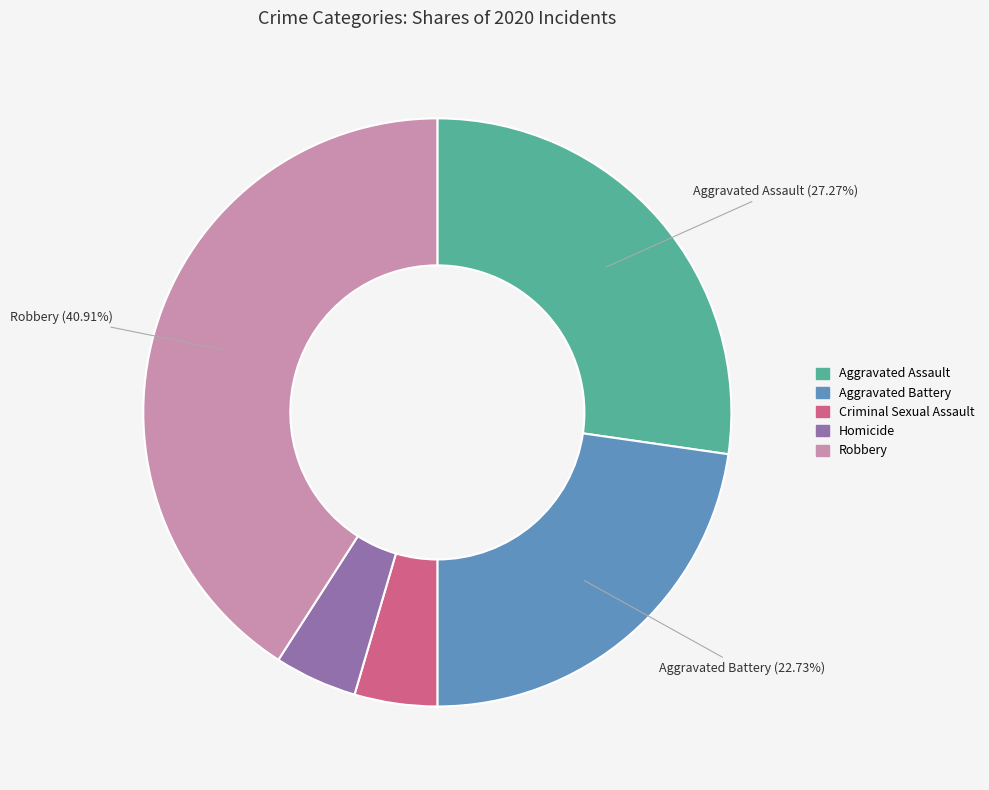

True or false: Homicide accounts for 5% of the total.

True